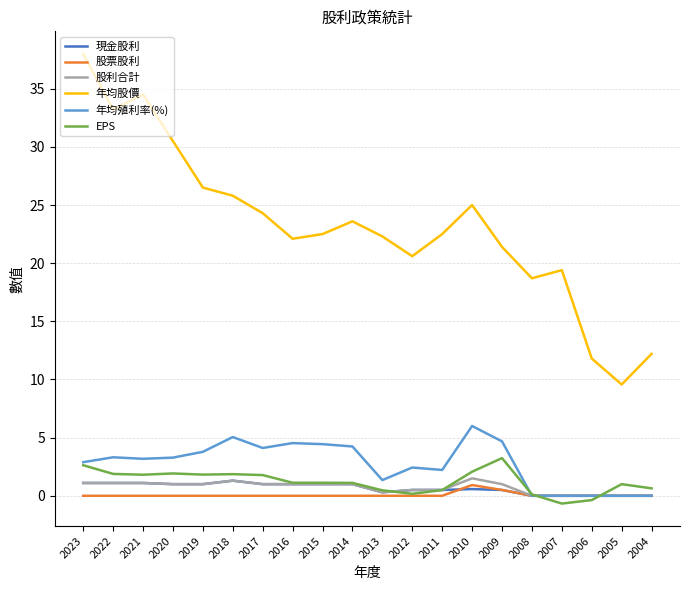

What is the total value across all series at 2023?

45.7